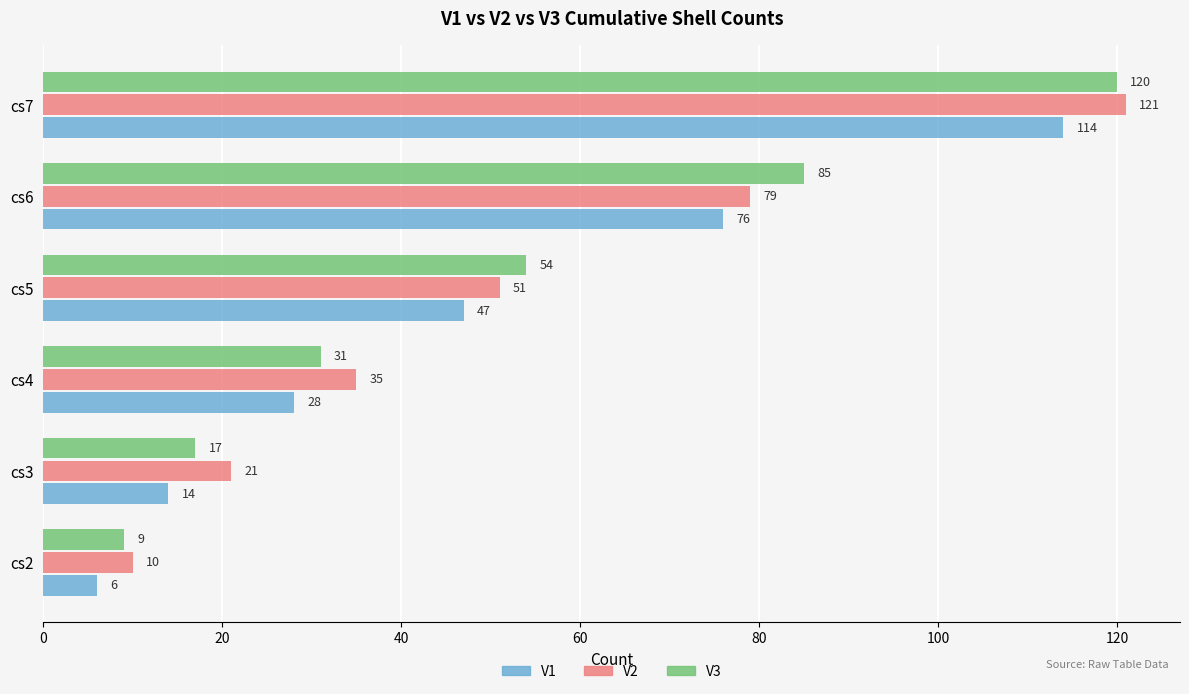

What is the difference between the maximum and minimum values in the V3 series?

111